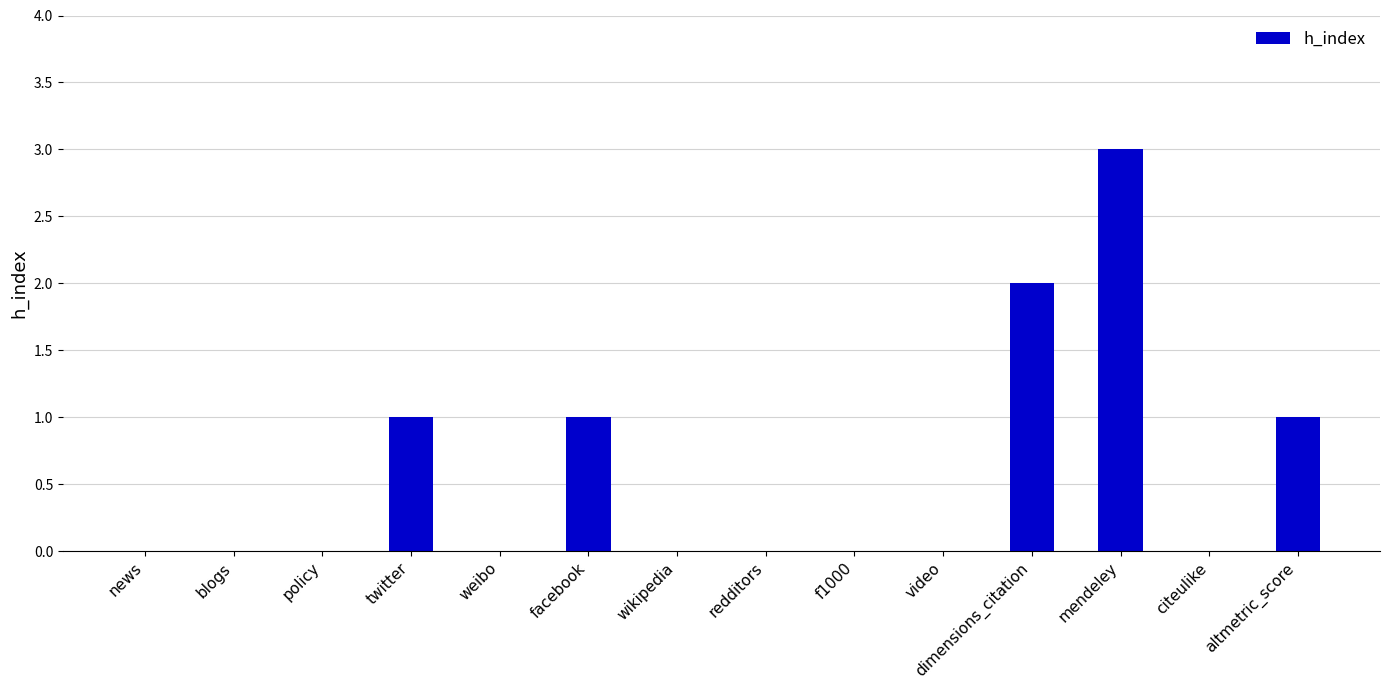

What is the maximum value shown in the chart?

3